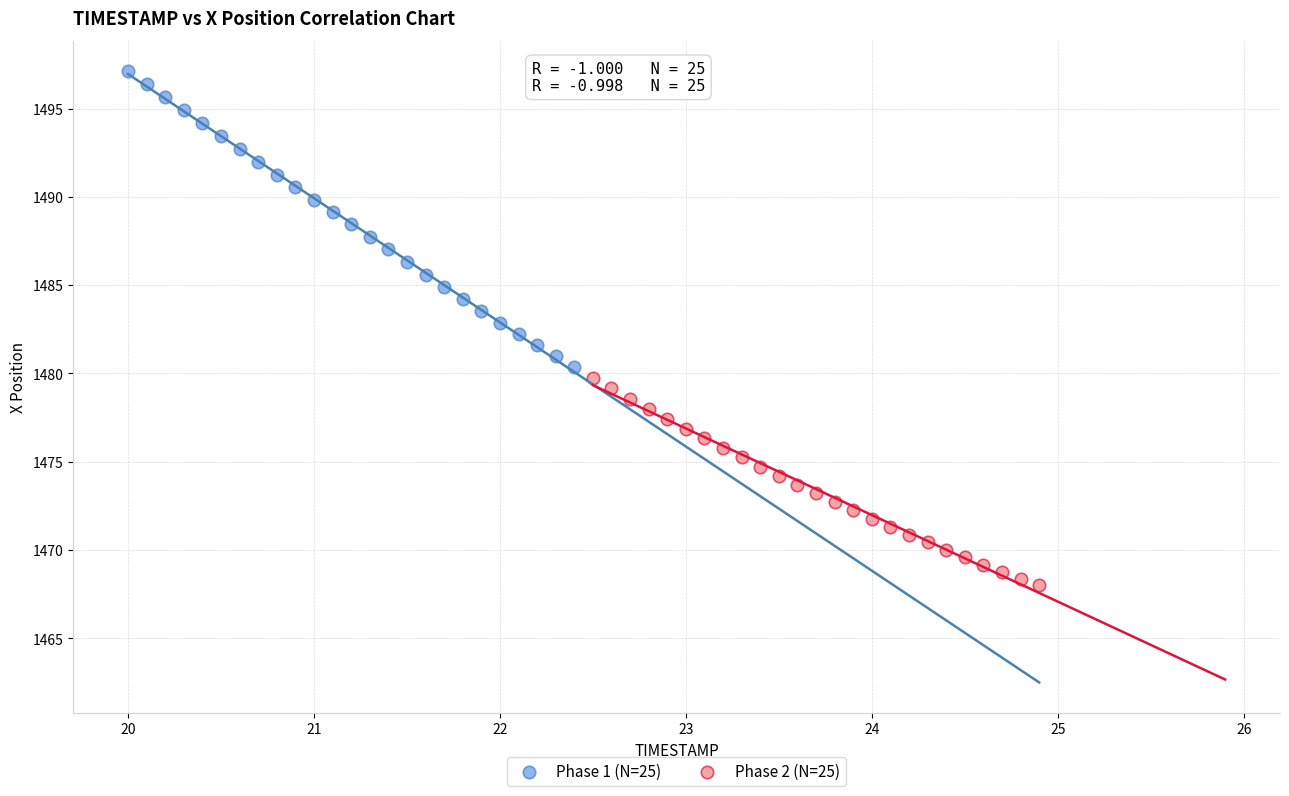

Which series contains the lowest Y value?

Phase 2 (N=25)